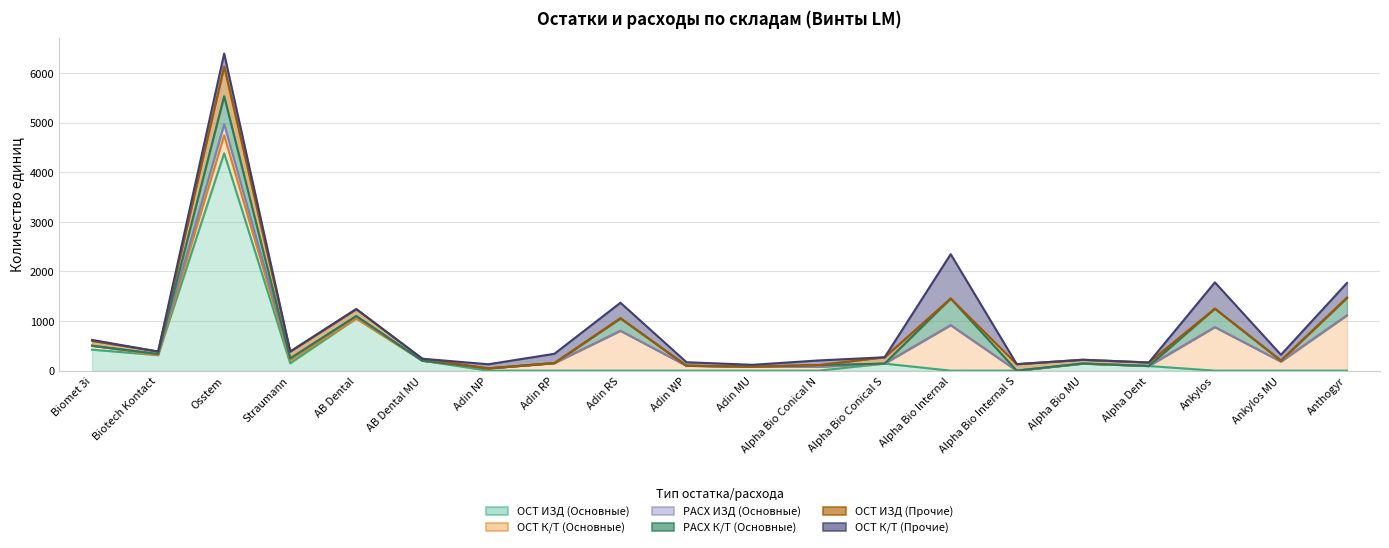

At which category does РАСХ ИЗД (Основные) reach its first local peak?

Osstem